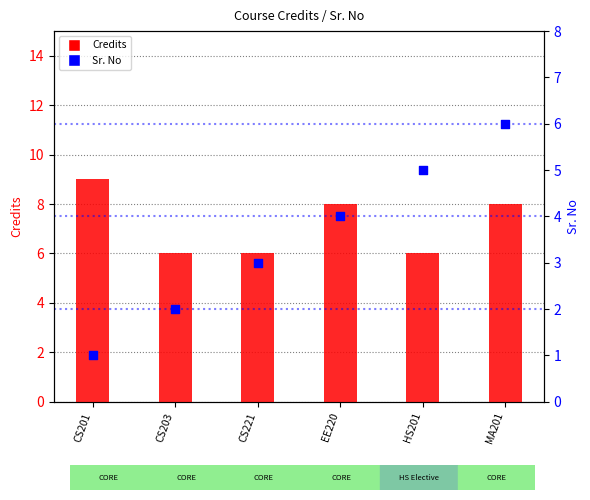

At which category is the sum across all series the highest?

MA201